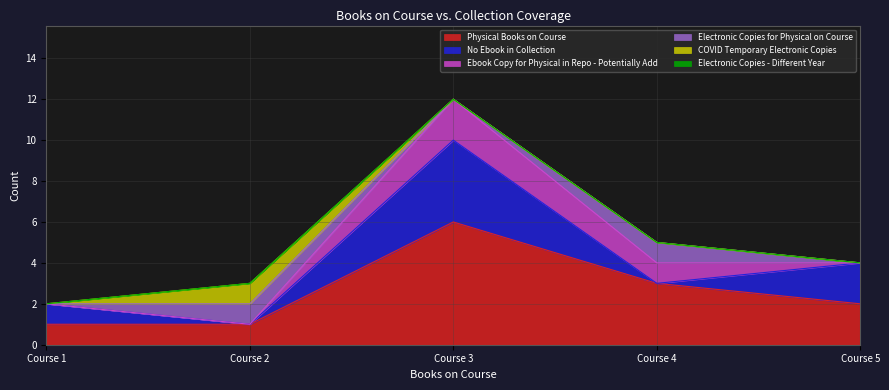

What is the total value across all series at 1?

2